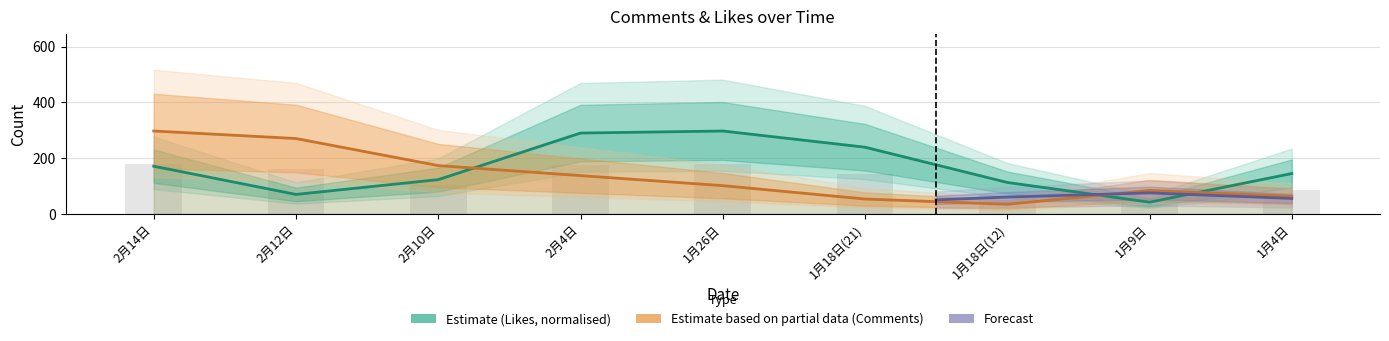

What is the label of the 4th bar from the left?

2月4日